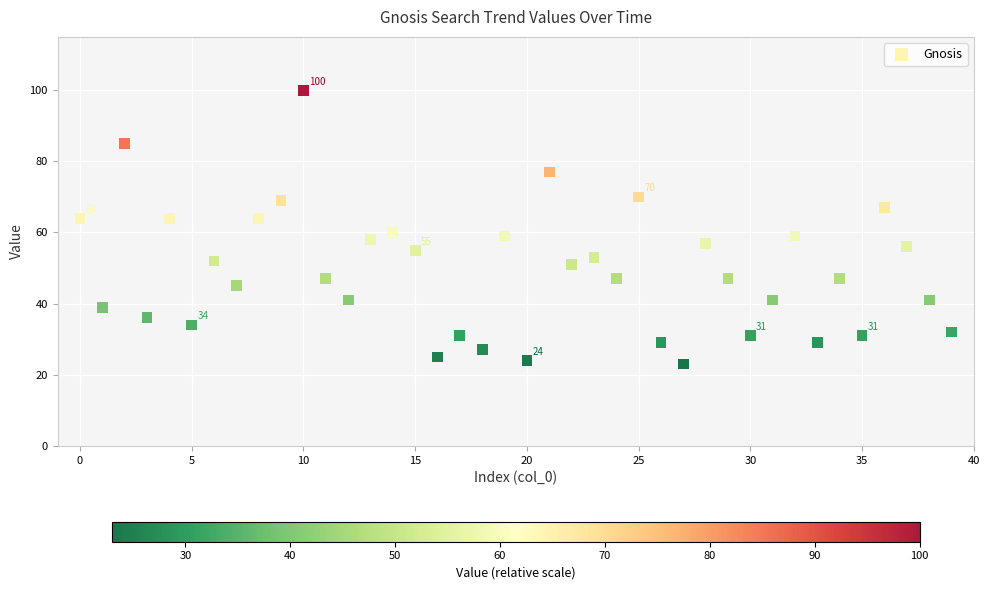

What is the range of Y values (max minus min)?

77